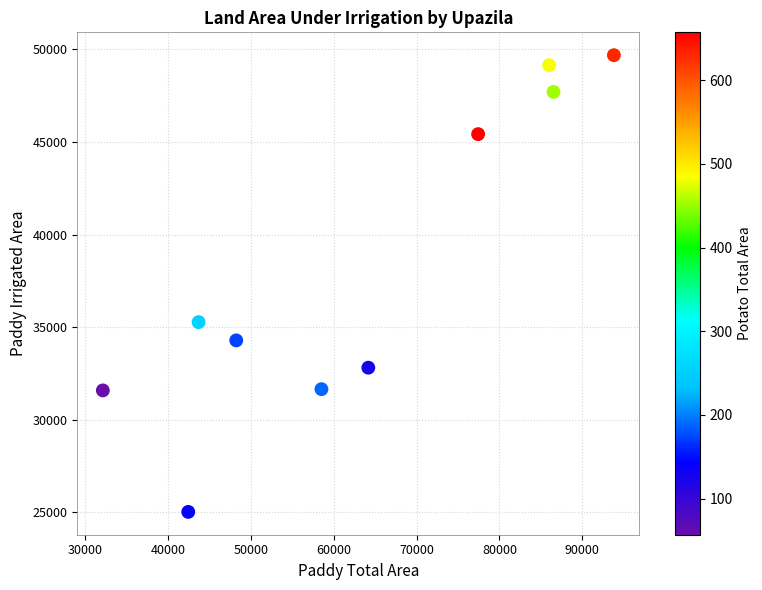

What Y value in the scatter plot is closest to 37357?

35274